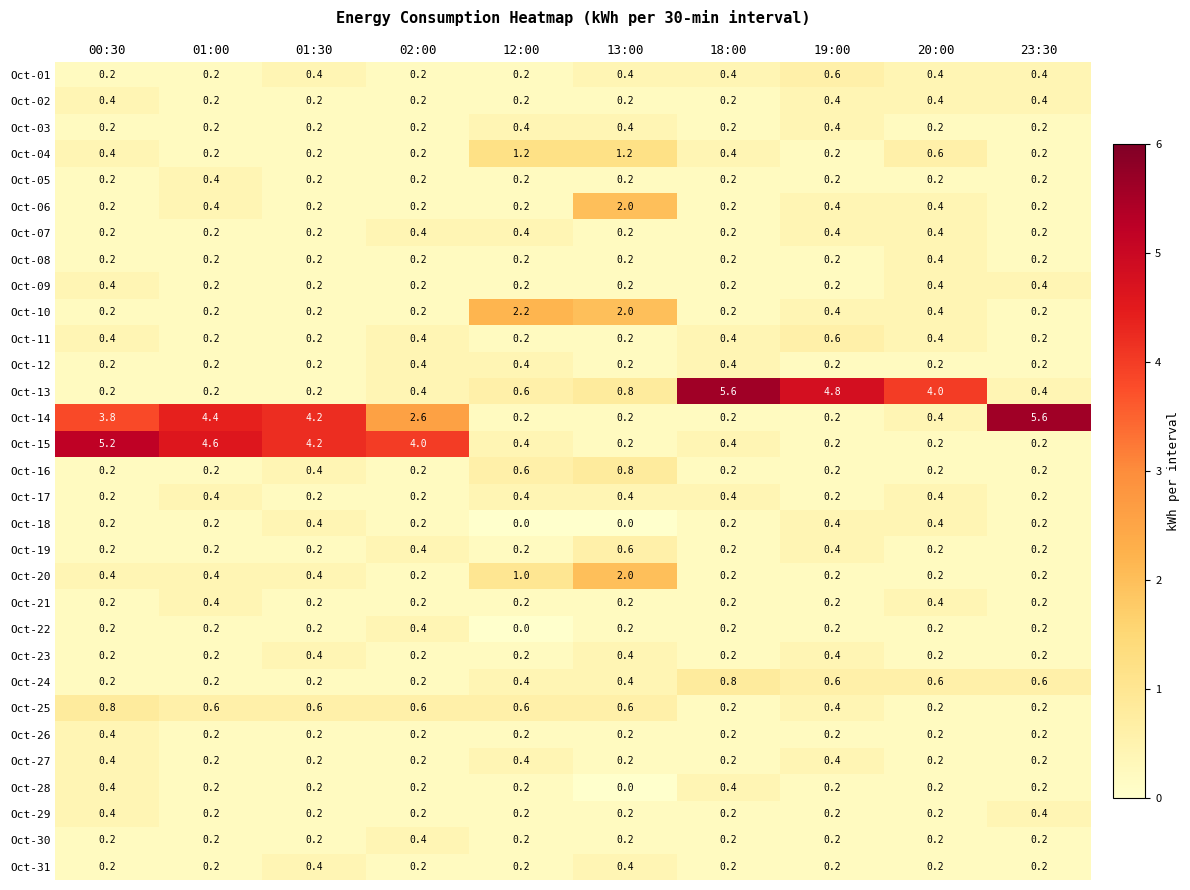

Between 19:00 and 20:00, which series saw the biggest shift?

Oct-13